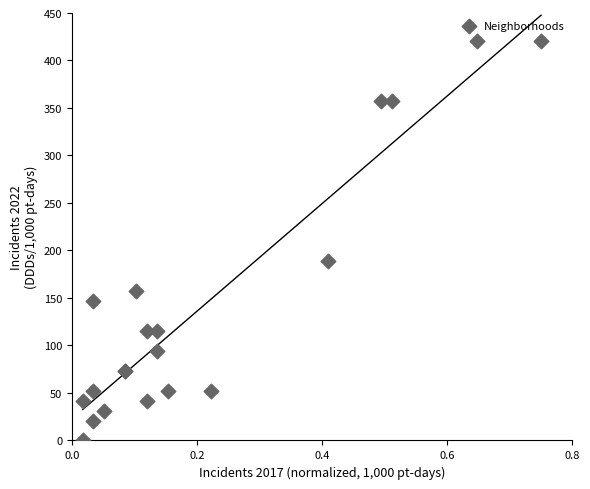

What Y value in the scatter plot is closest to 210?

189.0